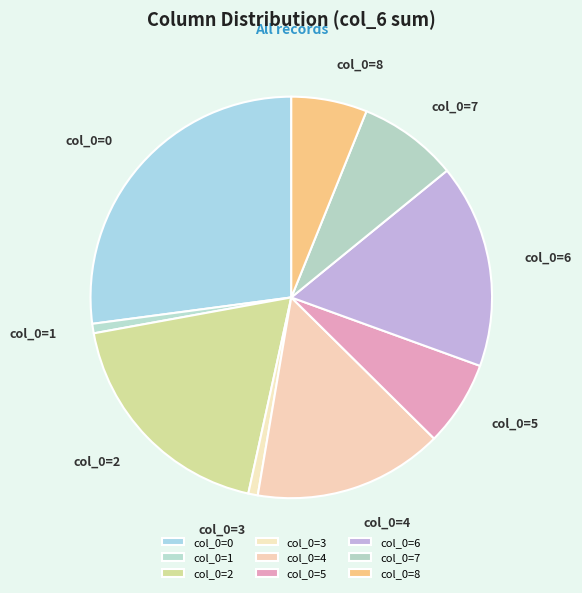

What is the ratio of the value at col_0=6 to the value at col_0=4?

1.1